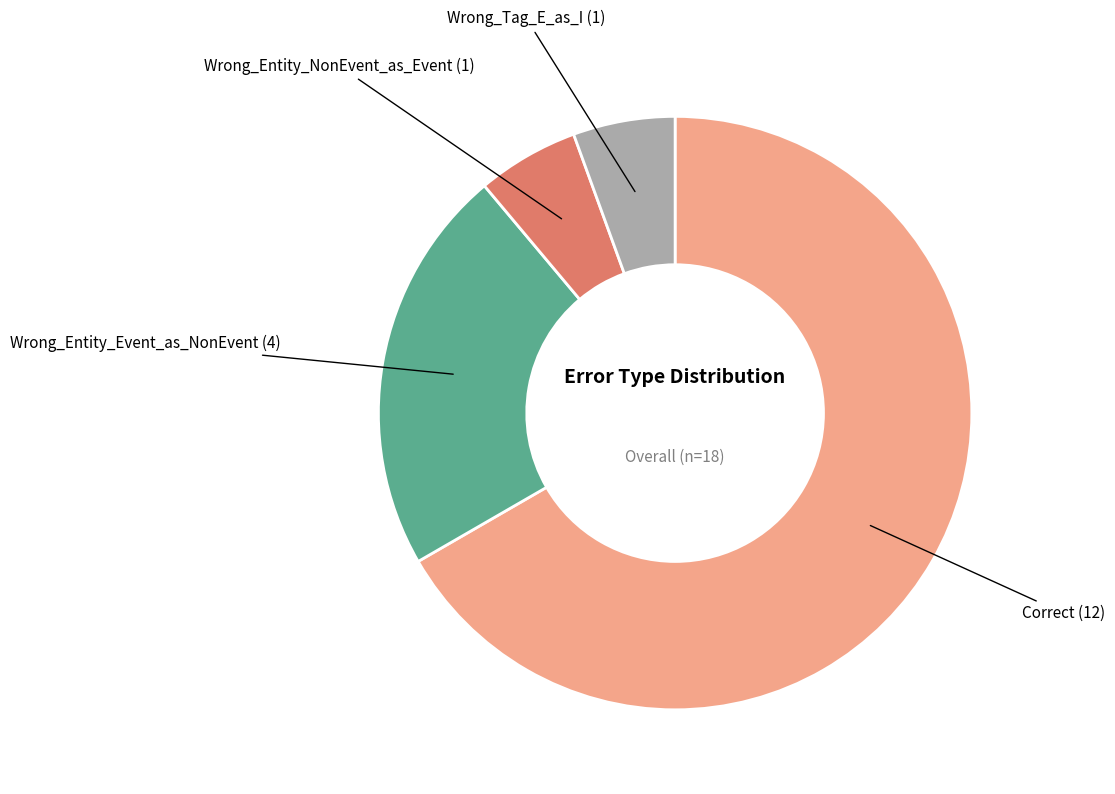

Is there any slice that represents more than half of the pie?

Yes